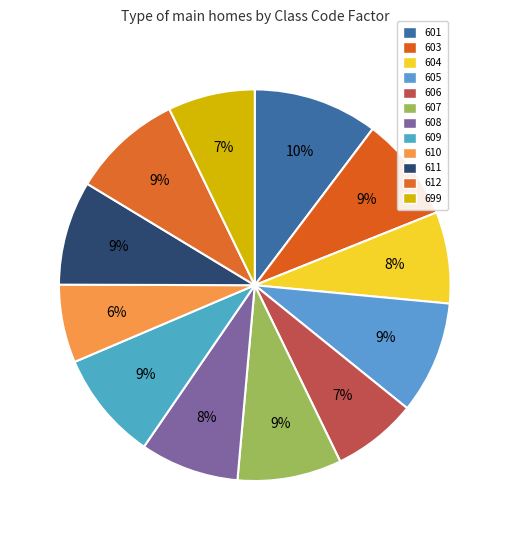

To the nearest percent, what portion does 612 represent?

9%